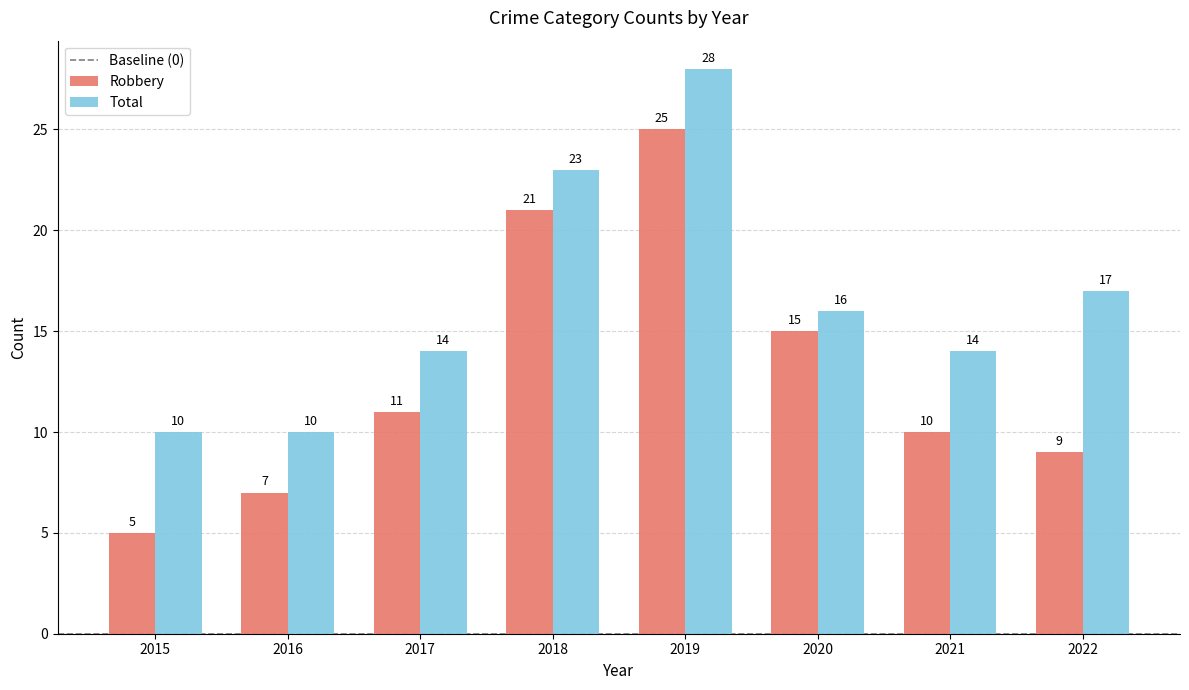

Reading right to left, list all the values displayed in this chart.

Robbery: 2022=9	2021=10	2020=15	2019=25	2018=21	2017=11	2016=7	2015=5
Total: 2022=17	2021=14	2020=16	2019=28	2018=23	2017=14	2016=10	2015=10